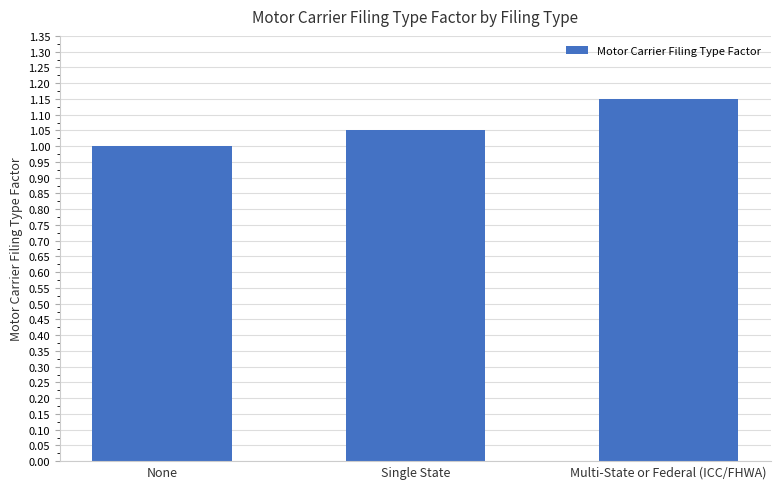

At which category does the chart reach its minimum across all series?

None